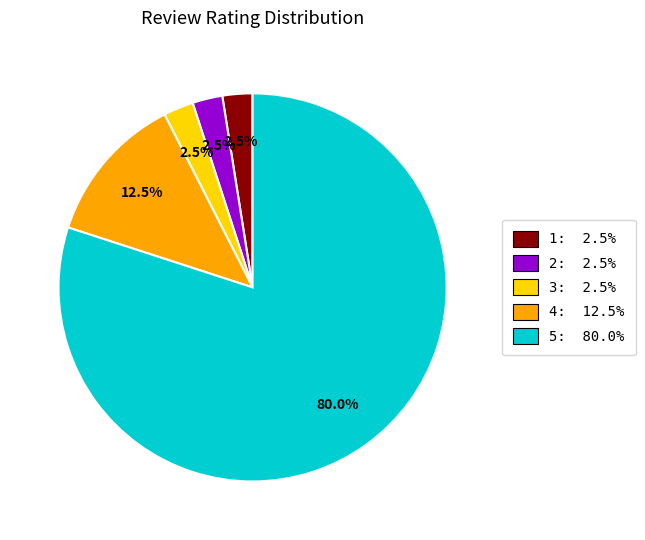

What is the total percentage of 1: 2.5% and 2: 2.5%?

5.0%